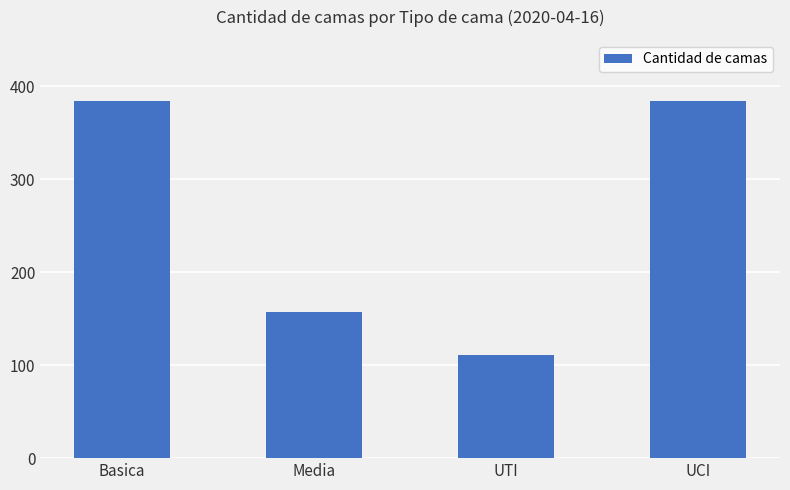

What is the label of the 4th bar from the right?

Basica